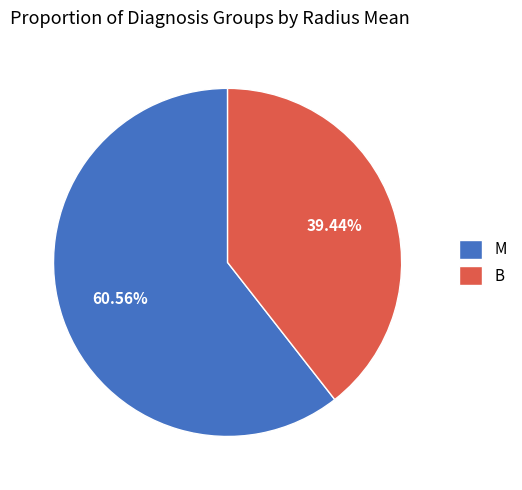

Is there a majority slice in this chart?

Yes